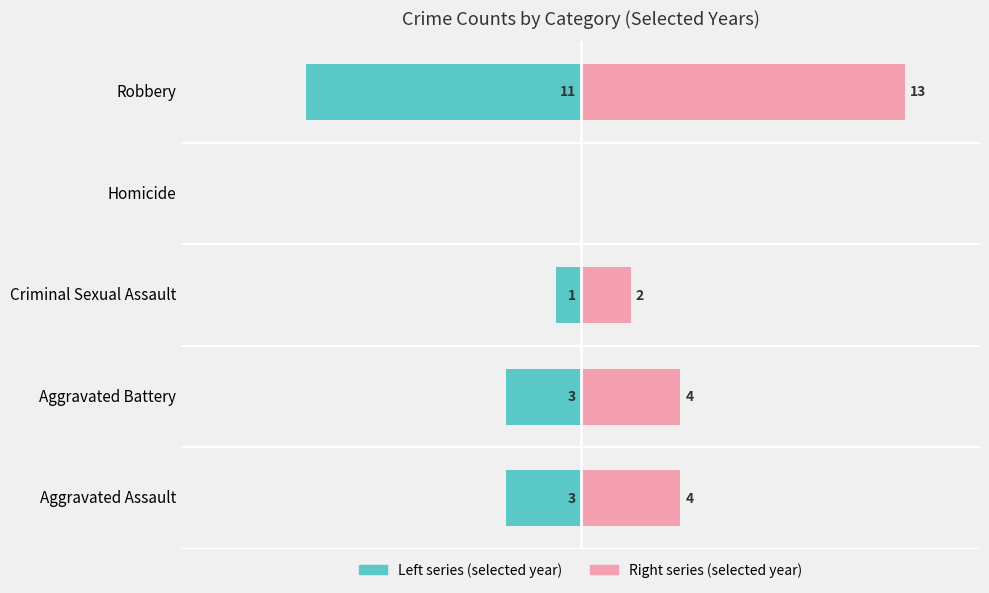

Which has a higher value, Criminal Sexual Assault or Homicide?

Homicide